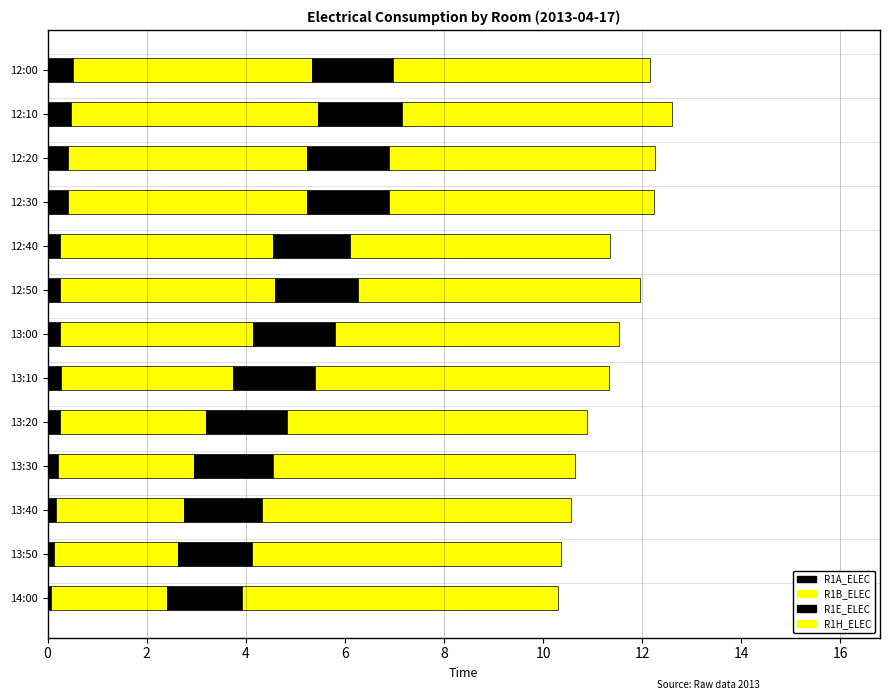

Reading right to left, extract all data points from this chart.

R1A_ELEC: 0.1	0.1	0.2	0.2	0.2	0.3	0.3	0.3	0.2	0.4	0.4	0.5	0.5
R1B_ELEC: 2.4	2.5	2.6	2.7	3.0	3.5	3.9	4.3	4.3	4.8	4.8	5.0	4.8
R1E_ELEC: 1.5	1.5	1.6	1.6	1.6	1.7	1.6	1.7	1.6	1.6	1.6	1.7	1.6
R1H_ELEC: 6.4	6.2	6.2	6.1	6.0	5.9	5.7	5.7	5.2	5.4	5.4	5.4	5.2